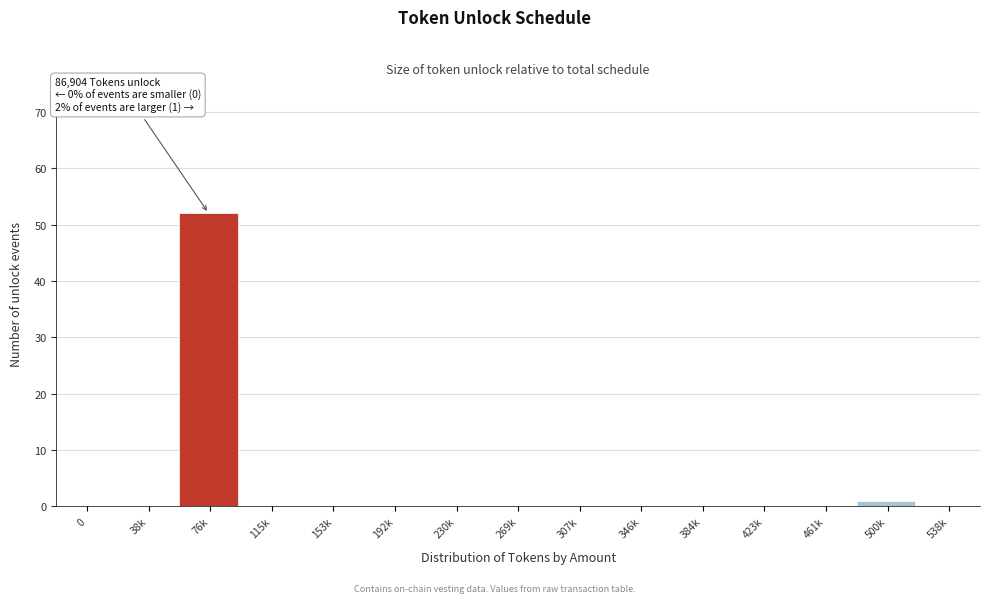

Reading right to left, extract all data points from this chart.

538k=0	500k=1	461k=0	423k=0	384k=0	346k=0	307k=0	269k=0	230k=0	192k=0	153k=0	115k=0	76k=52	38k=0	0=0